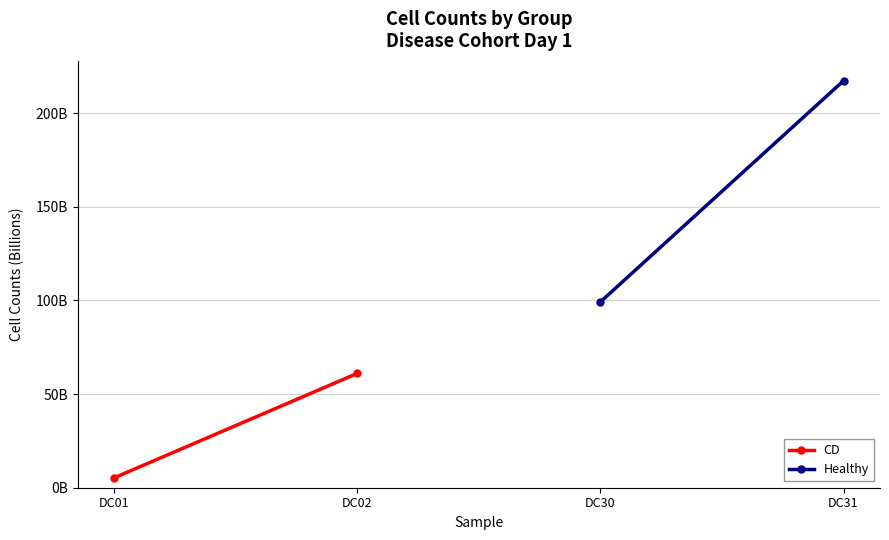

How many lines are shown in the chart?

2